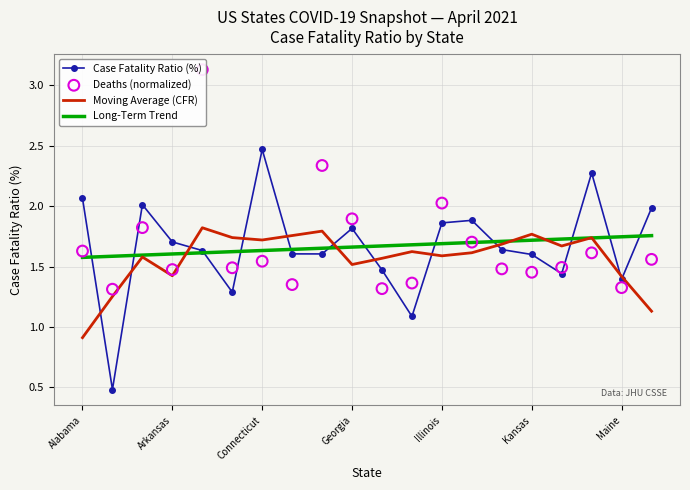

At which label does Case Fatality Ratio (%) first exceed 1?

Alabama